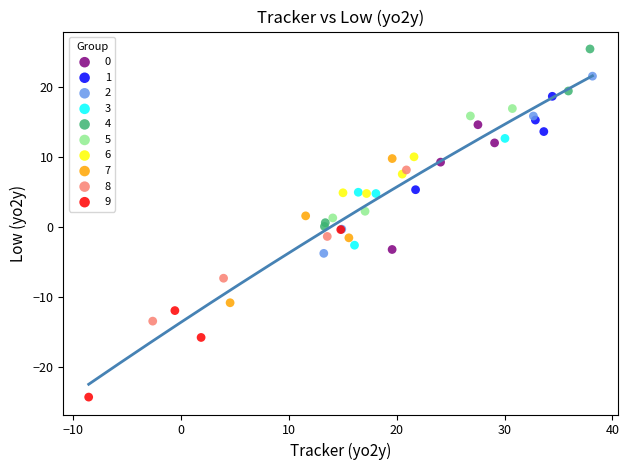

Which series contains the lowest Y value?

9